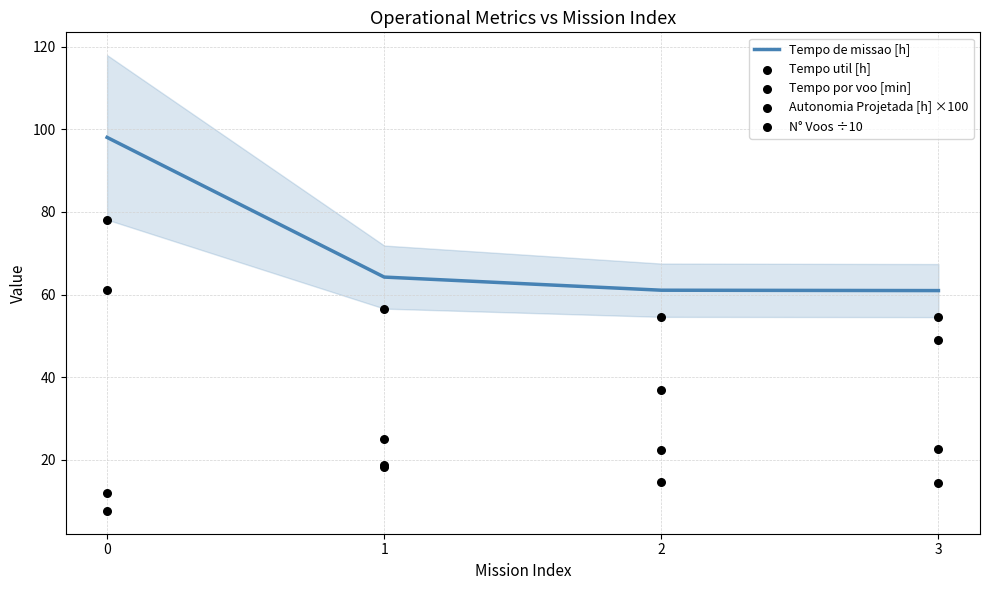

What are all the series names shown in the legend?

Tempo de missao [h], Tempo util [h], Tempo por voo [min], Autonomia Projetada [h] ×100, N° Voos ÷10